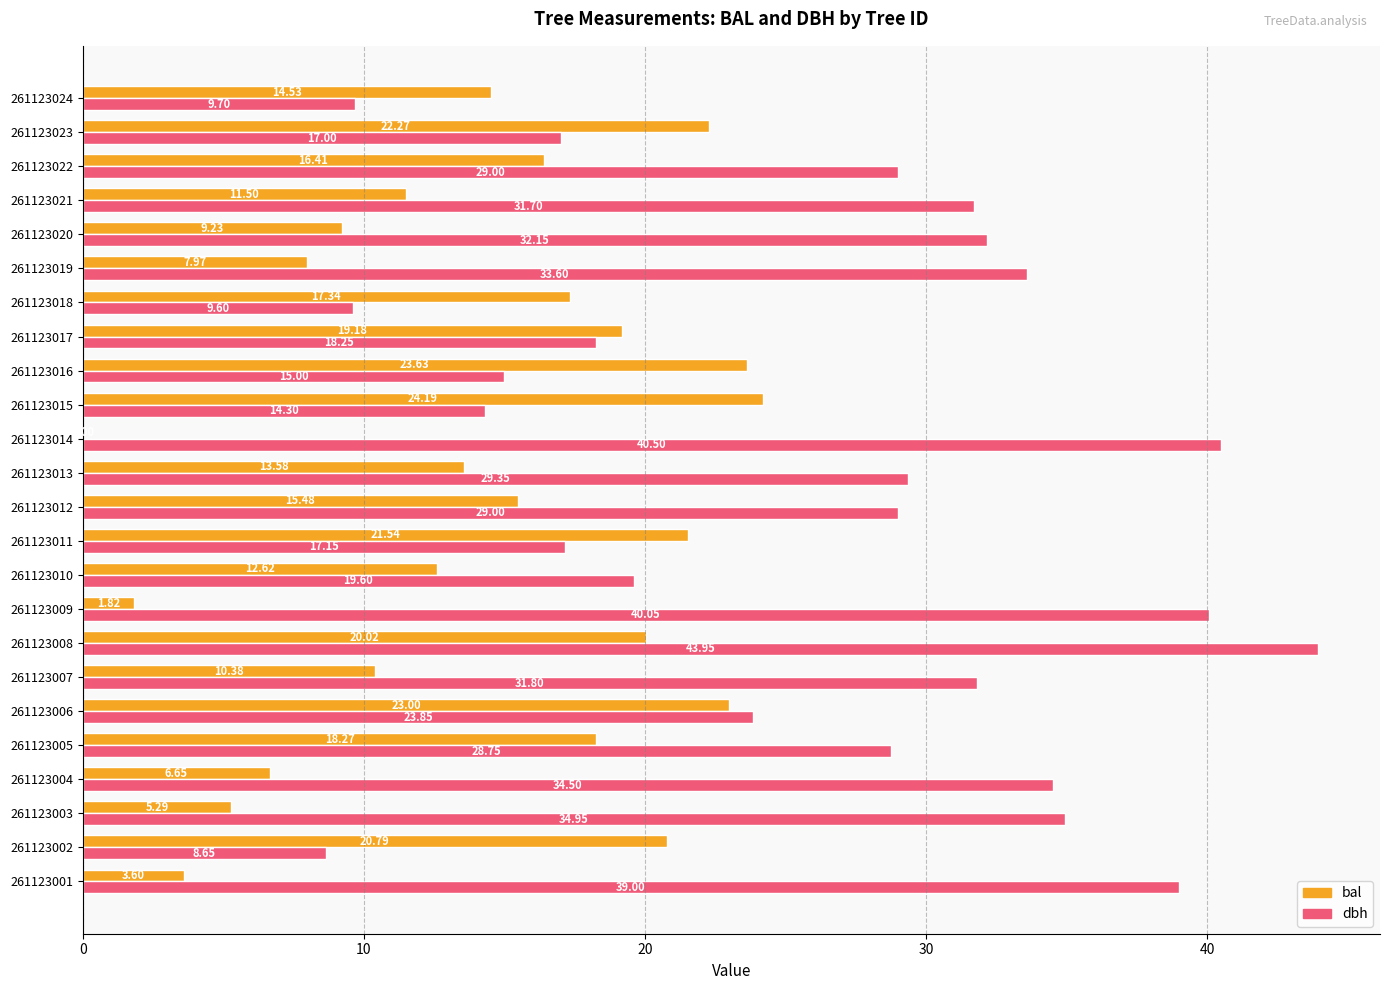

What is the sum of the bal values at 261123001 and 261123008?

23.6